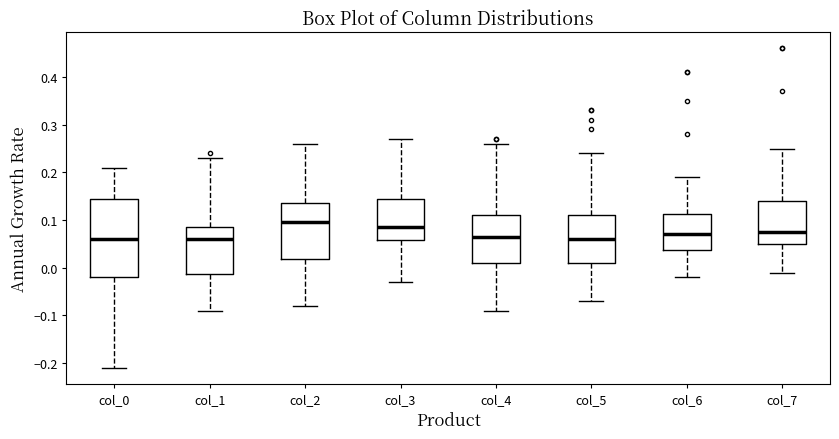

Which box is the tallest, from its lower edge to its upper edge?

col_0